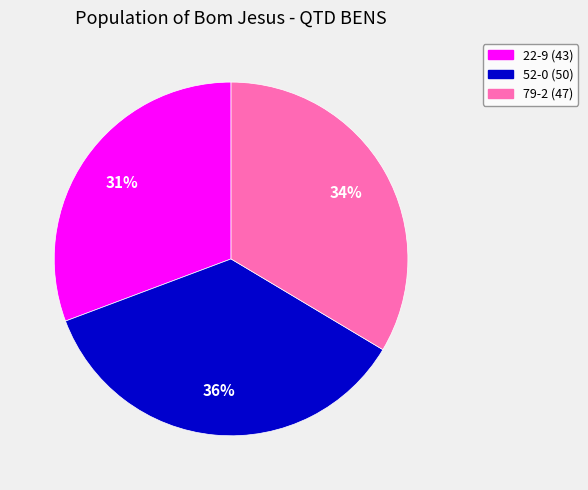

Is there a majority slice in this chart?

No